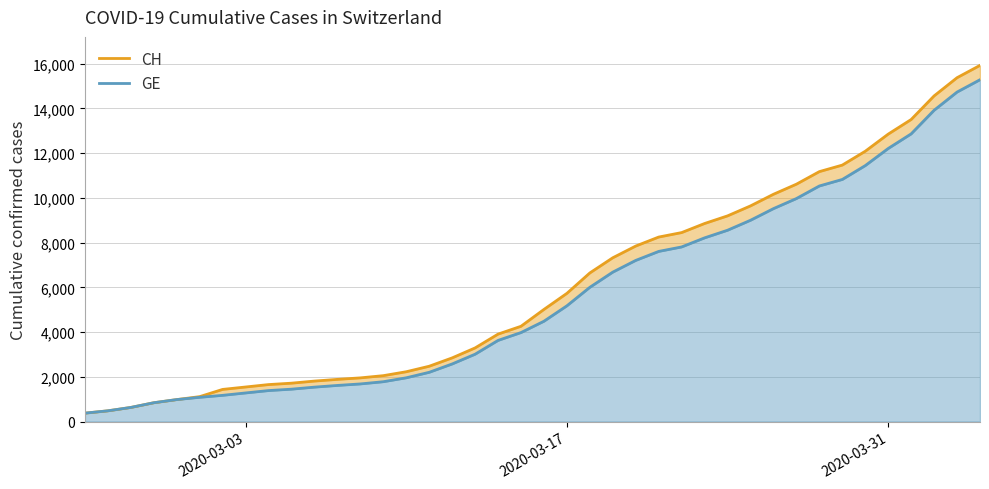

What is the minimum value for CH?

375